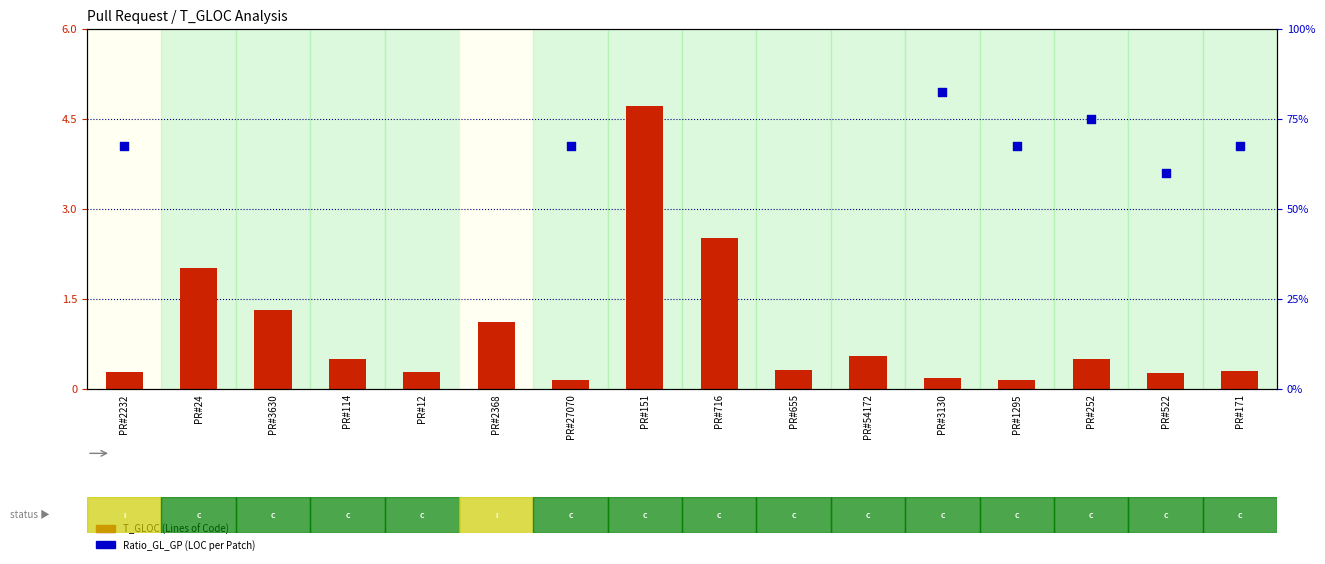

Which series has the largest Y range (max minus min)?

Ratio_GL_GP (LOC per Patch)